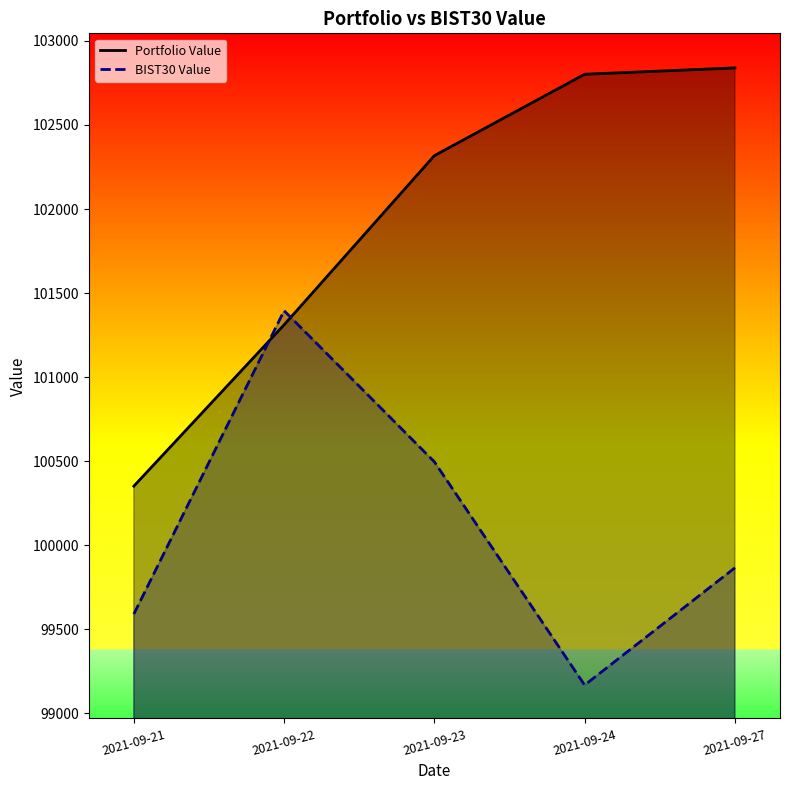

At which category is the sum across all series the highest?

2021-09-23